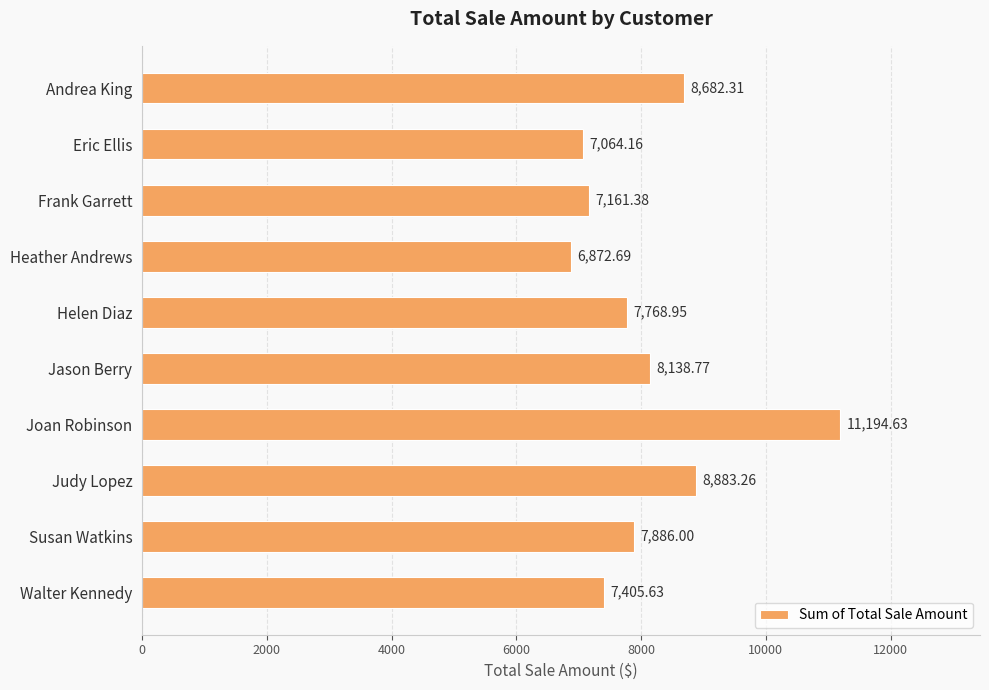

List the labels in order of value, smallest first.

Heather Andrews, Eric Ellis, Frank Garrett, Walter Kennedy, Helen Diaz, Susan Watkins, Jason Berry, Andrea King, Judy Lopez, Joan Robinson